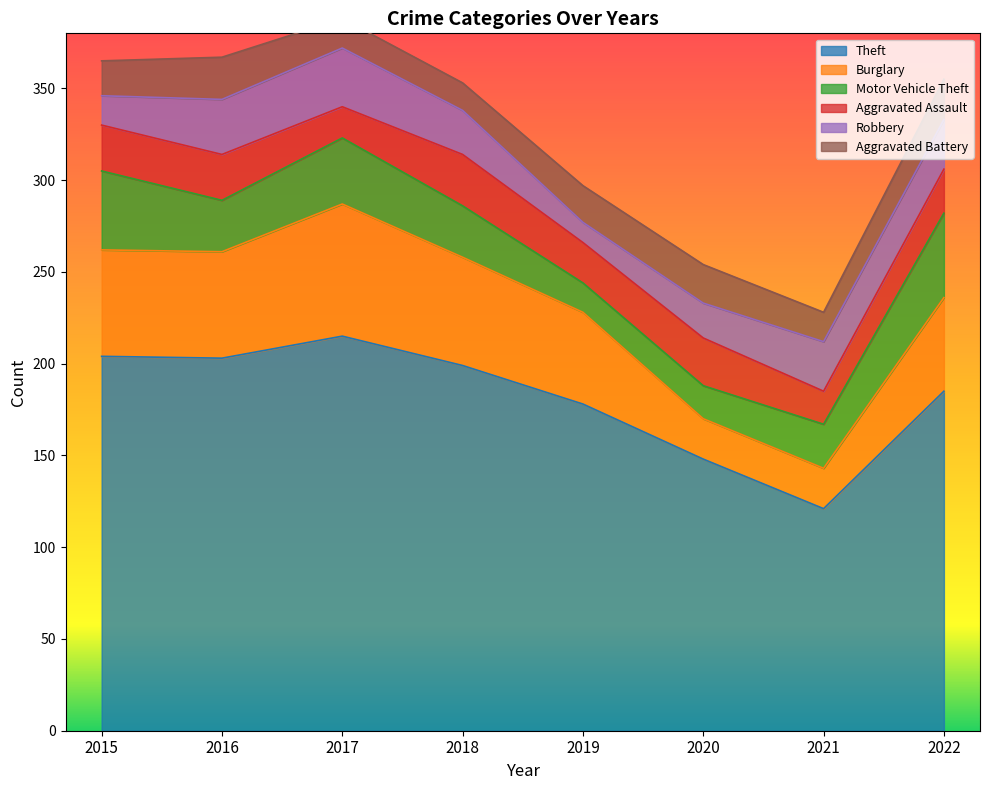

In Motor Vehicle Theft, how many points are higher than both neighbors (excluding endpoints)?

1